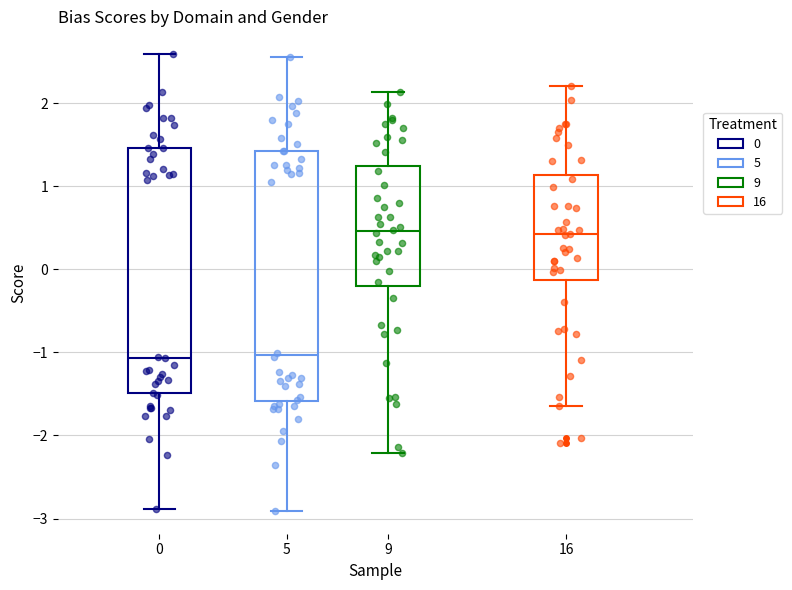

Where is the lower edge of the box at x = 5 on the y-axis? The values are not printed on the chart, so give them approximately, as read against the axis.

-1.6